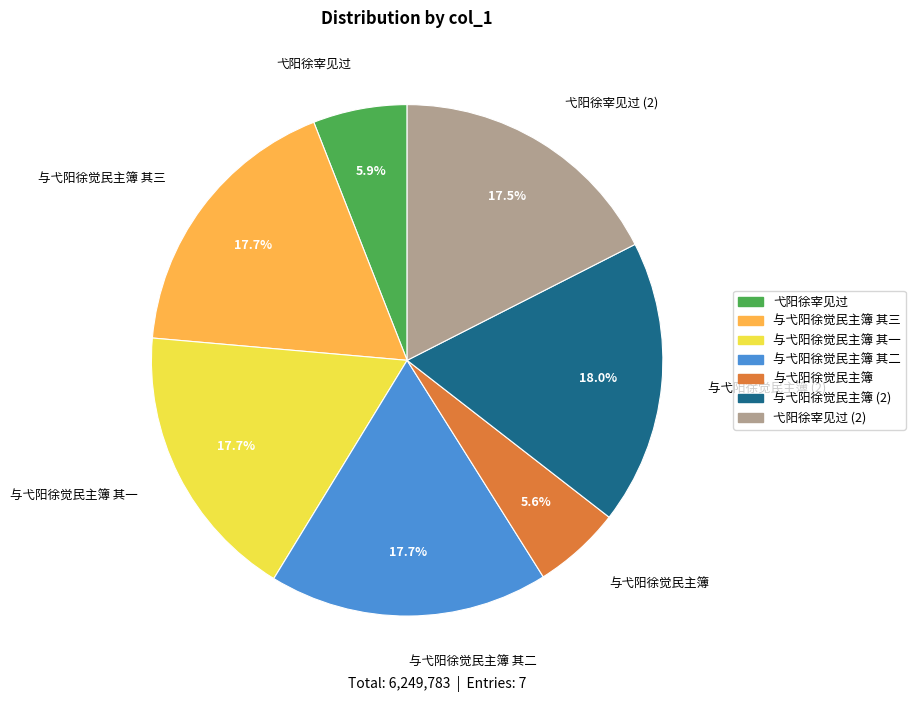

Is 与弋阳徐觉民主簿 the majority of the pie?

No